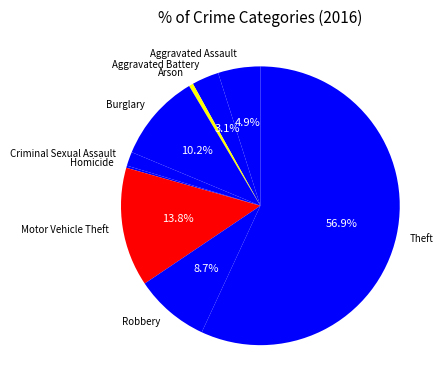

What is the ratio of the value at Criminal Sexual Assault to the value at Burglary?

0.2